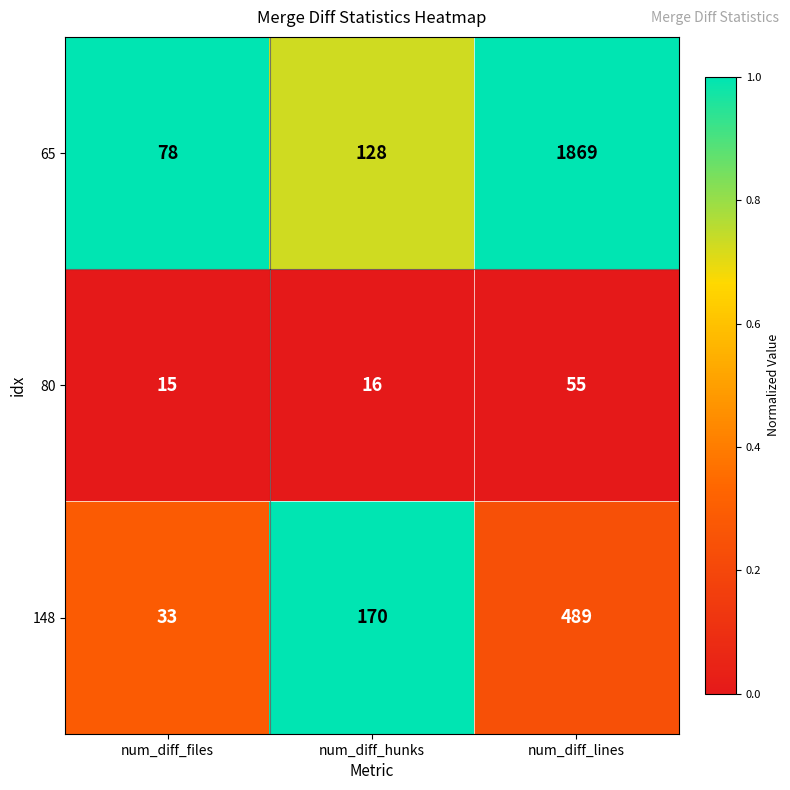

List the labels in order of 80 value, largest first.

num_diff_lines, num_diff_hunks, num_diff_files